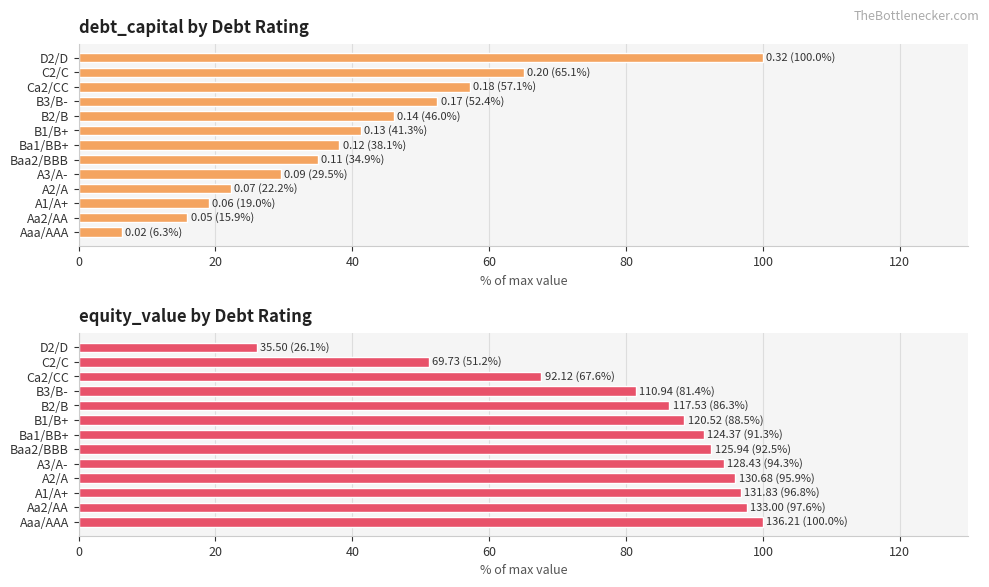

Rank the series at A1/A+ from lowest to highest value.

debt_capital, equity_value